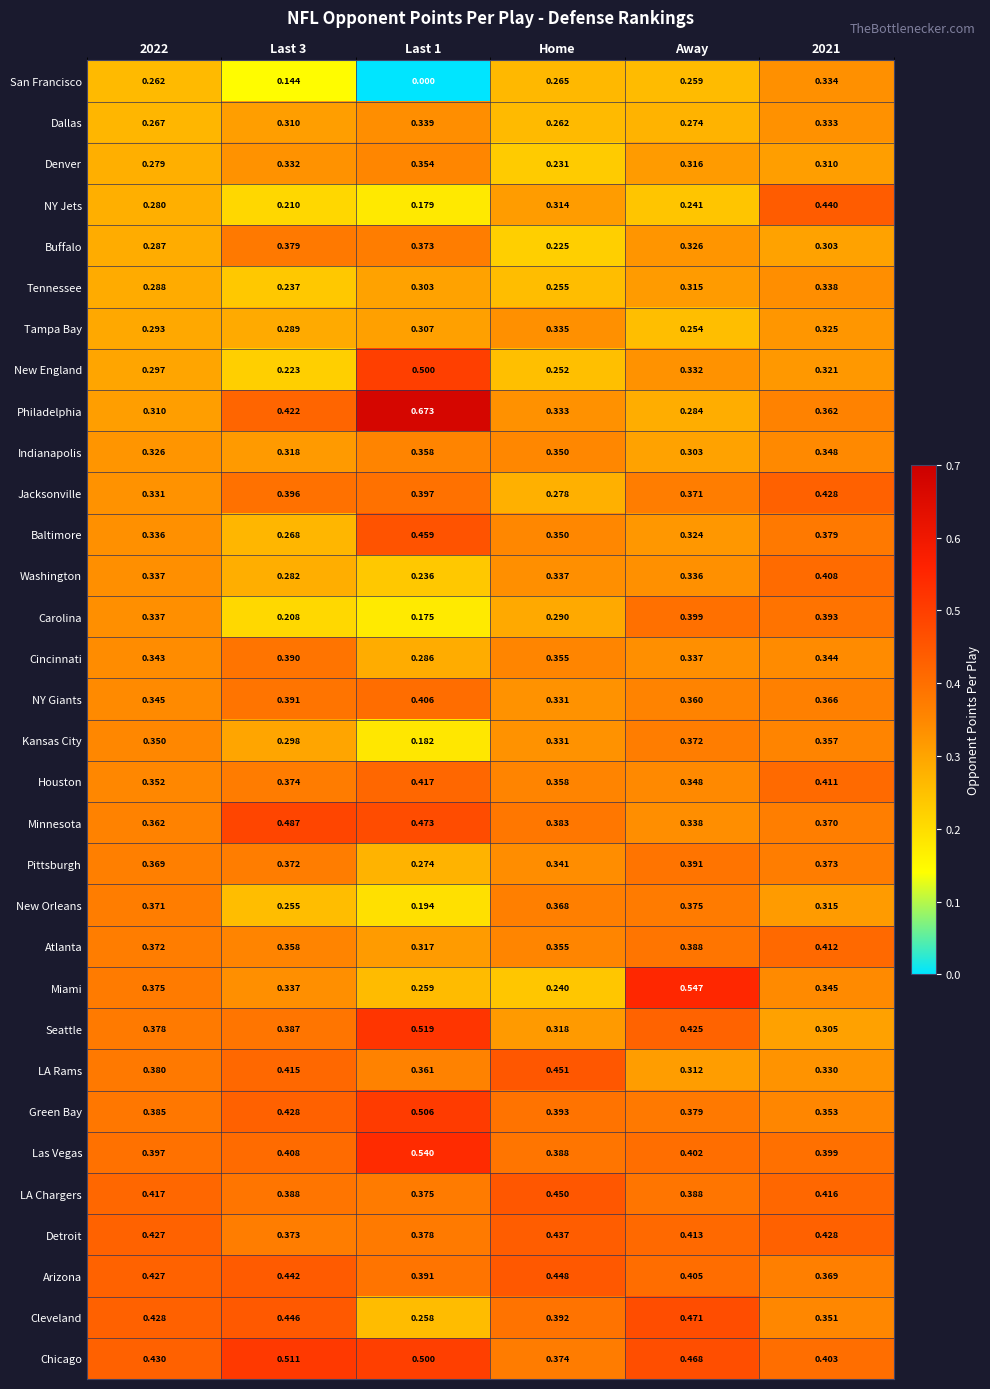

Between Last 3 and Away, which series saw the biggest shift?

Miami